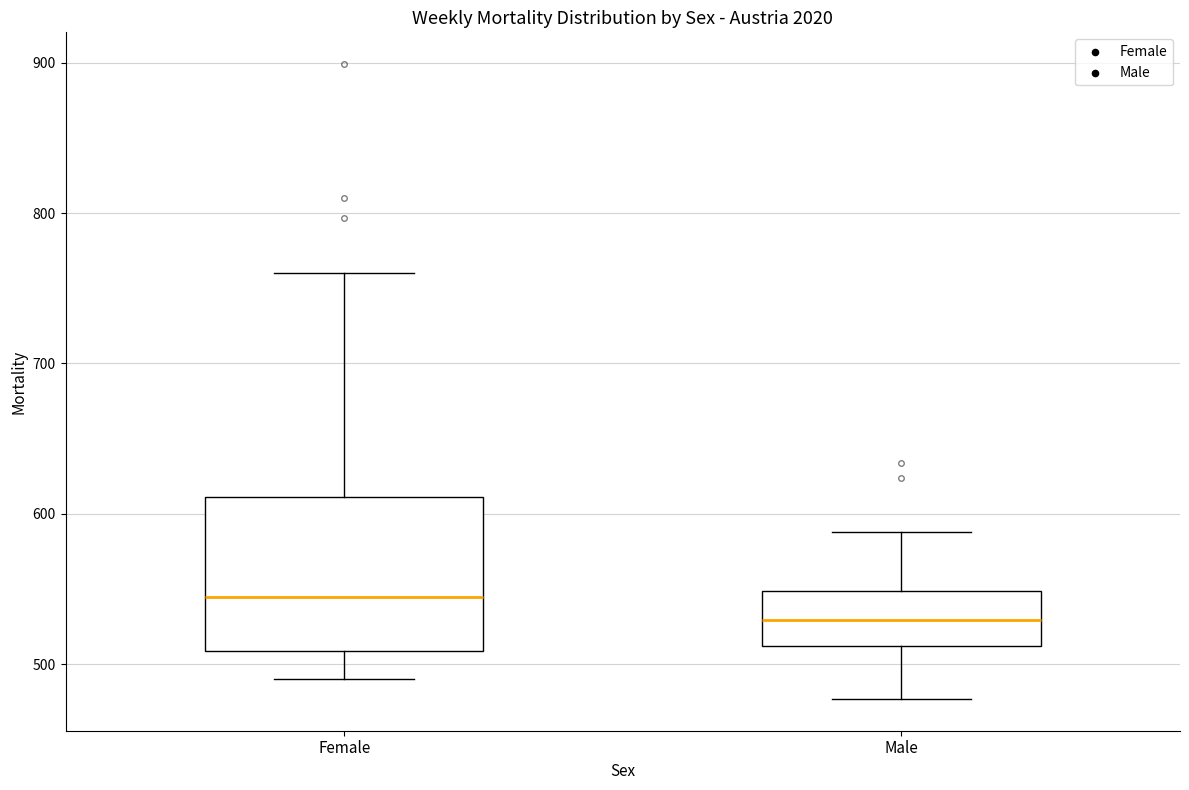

Where is the upper edge of the box for Female on the y-axis? The values are not printed on the chart, so give them approximately, as read against the axis.

610